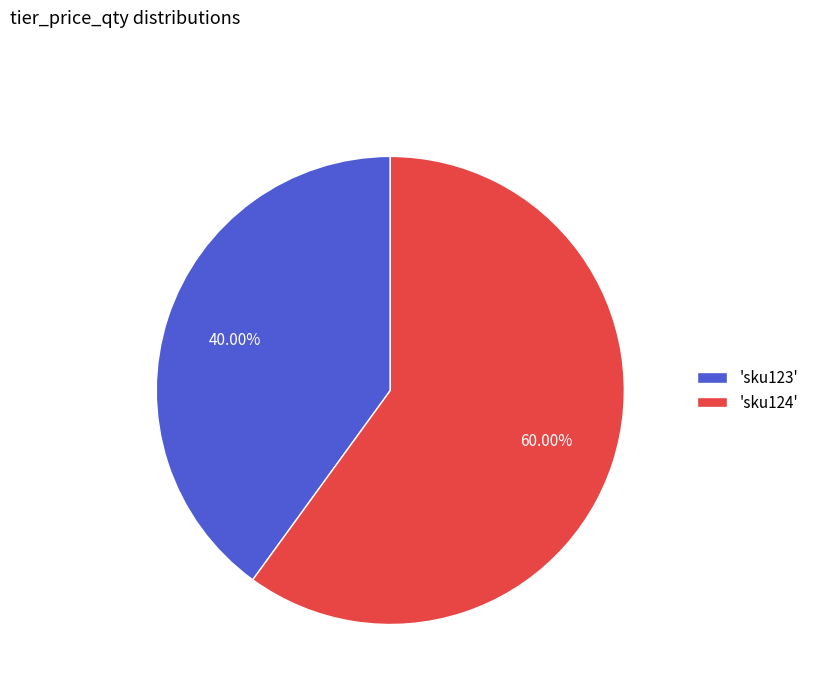

Count the number of slices in the pie.

2